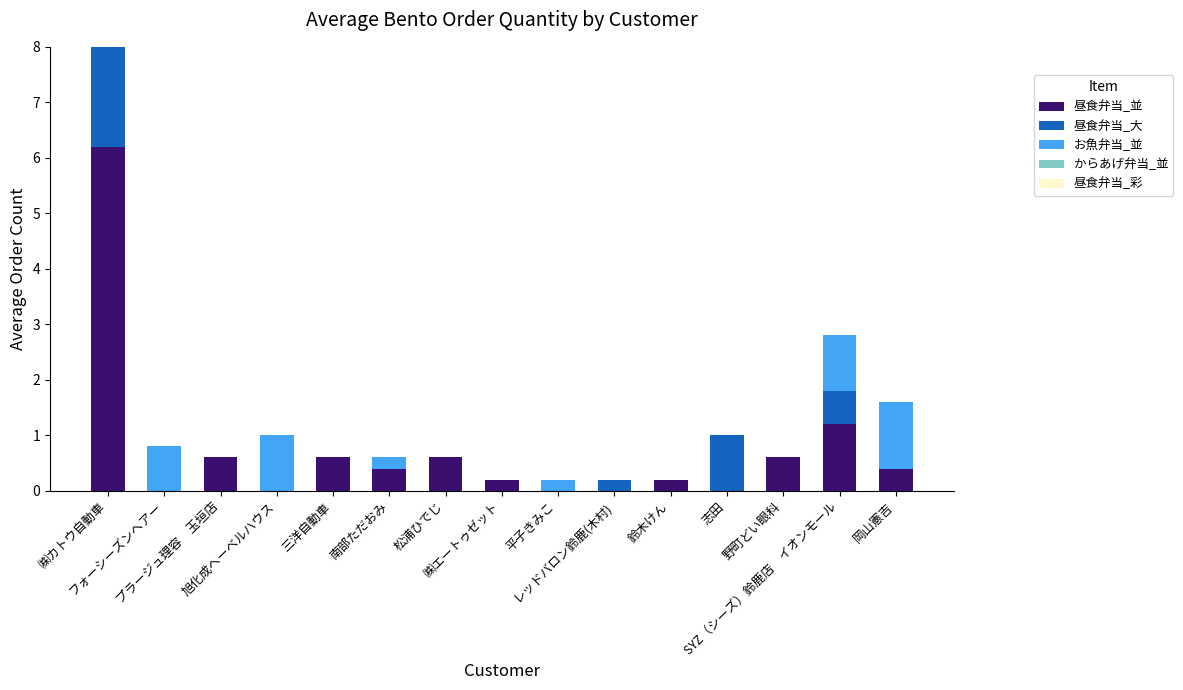

What is the sum of all 昼食弁当_並 values?

11.0